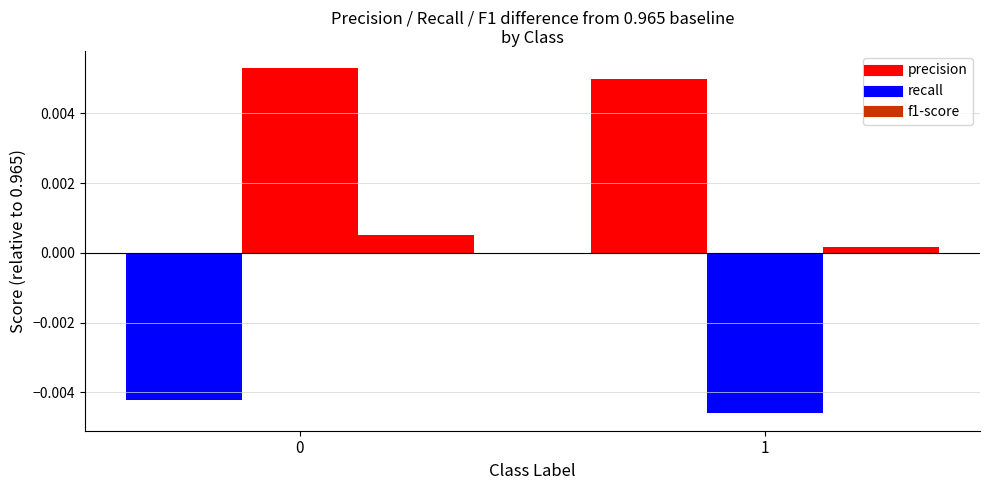

The f1-score series shows 0.0 at 1. True or false?

False